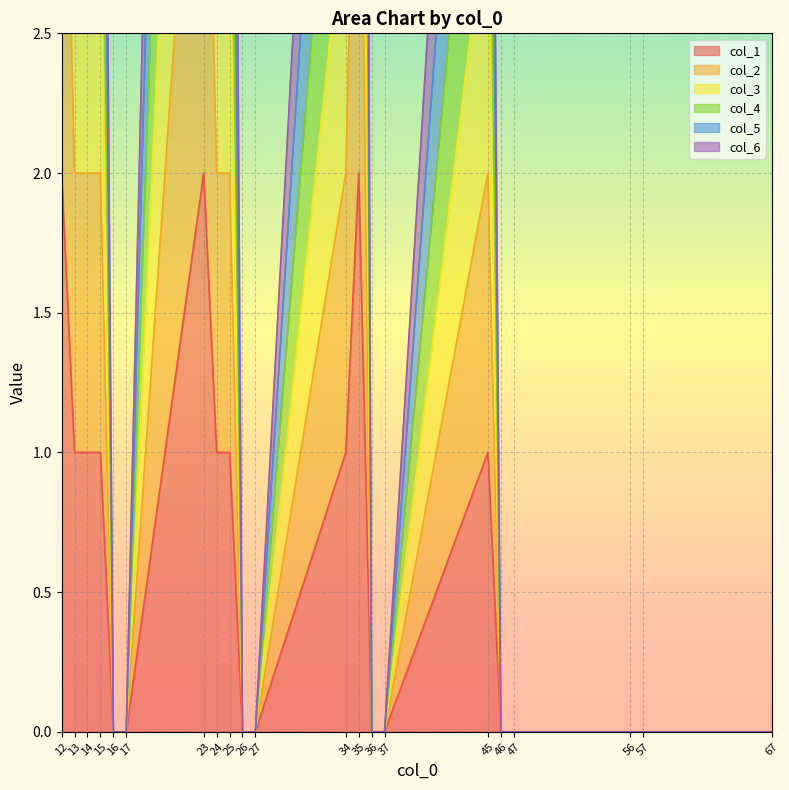

What is the difference between the col_4 values at 15 and 56?

5